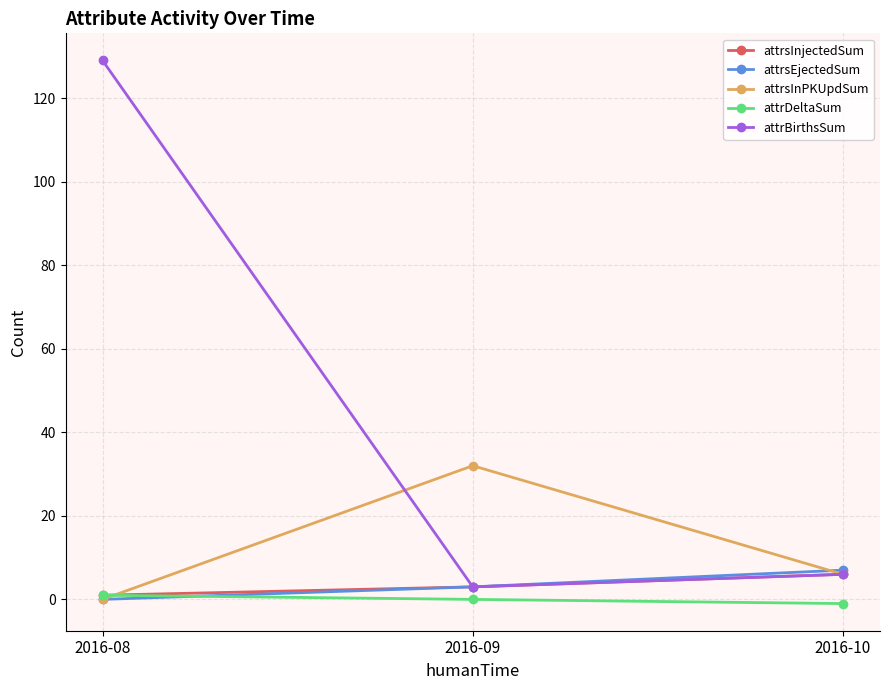

Which series has the largest range (max minus min)?

attrBirthsSum